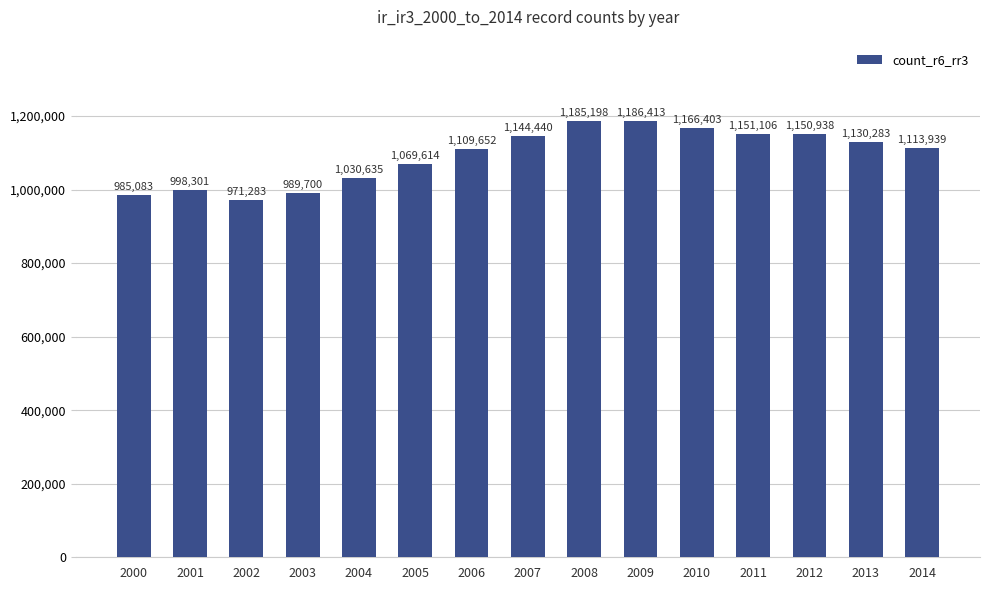

Reading left to right, extract all data points from this chart.

985083	998301	971283	989700	1030635	1069614	1109652	1144440	1185198	1186413	1166403	1151106	1150938	1130283	1113939